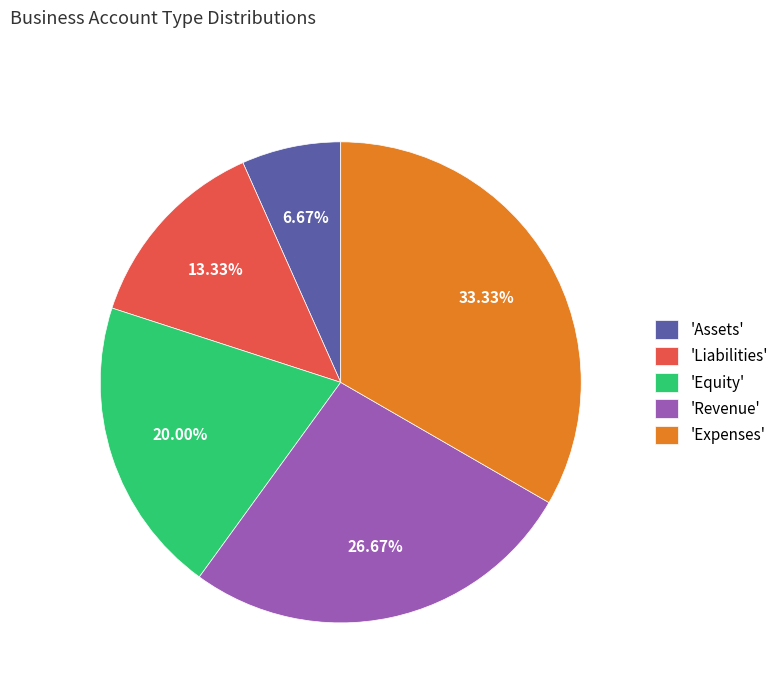

Does 'Expenses' represent more than half of the total?

No